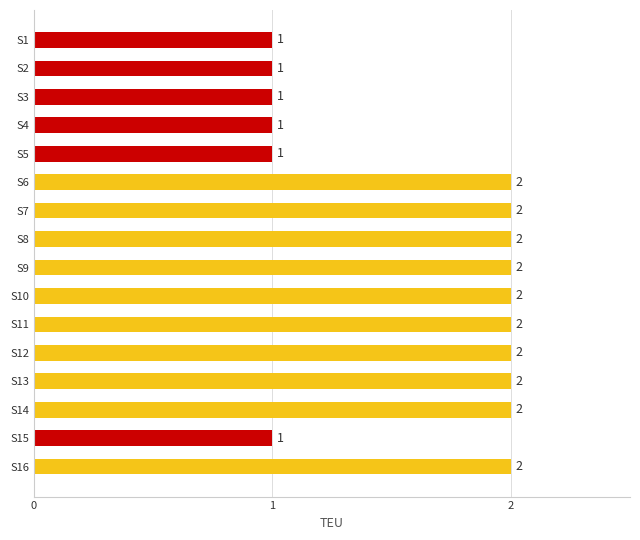

What is the sum of the values at S16 and S15?

3